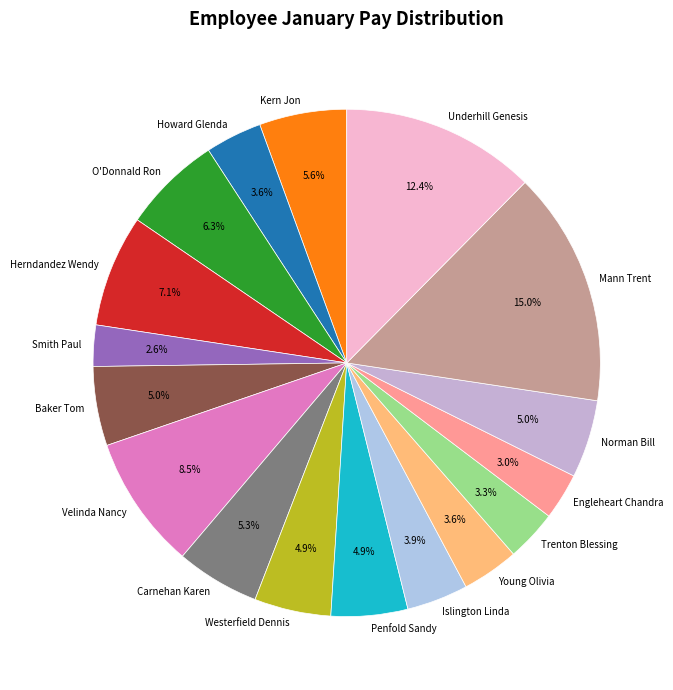

What percentage is the Underhill Genesis slice, to the nearest percent?

12%